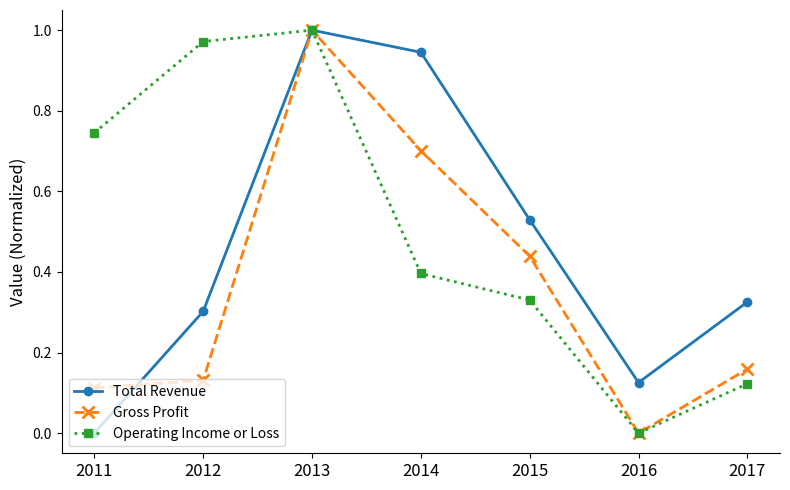

True or false: Total Revenue has more than 1 points higher than both neighbors.

False